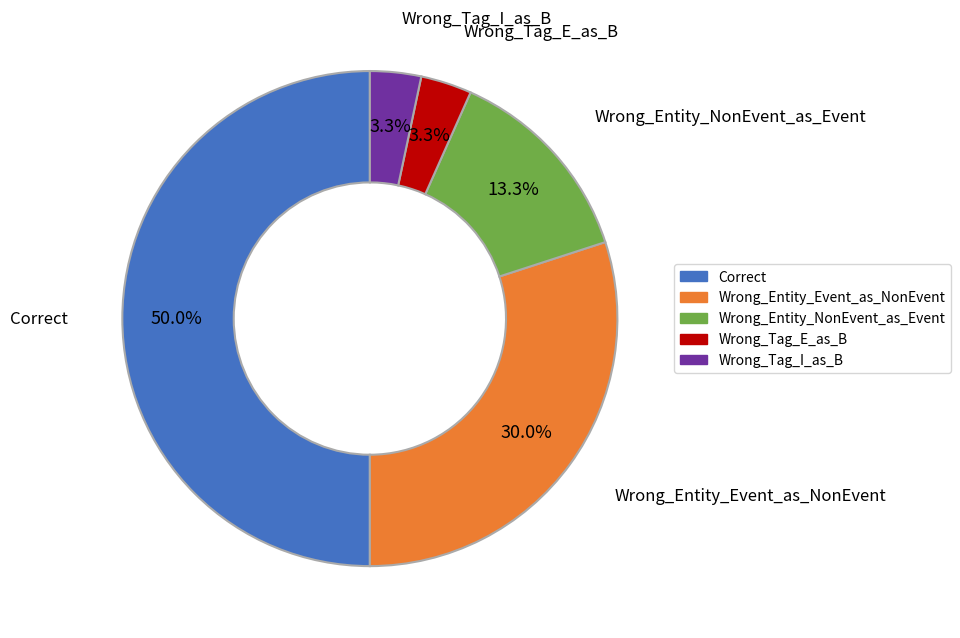

What percentage is the Wrong_Entity_Event_as_NonEvent slice, to the nearest percent?

30%